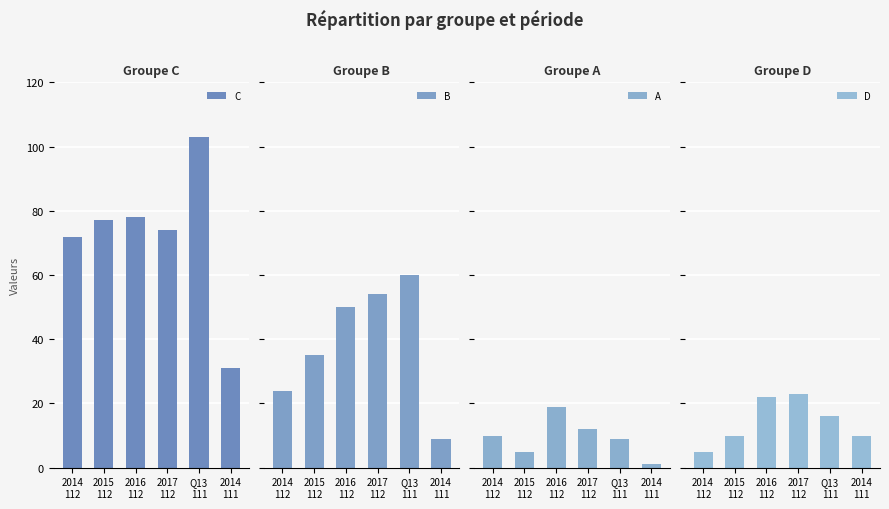

Which has a higher value, 2017
112 or 2016
112?

2016
112